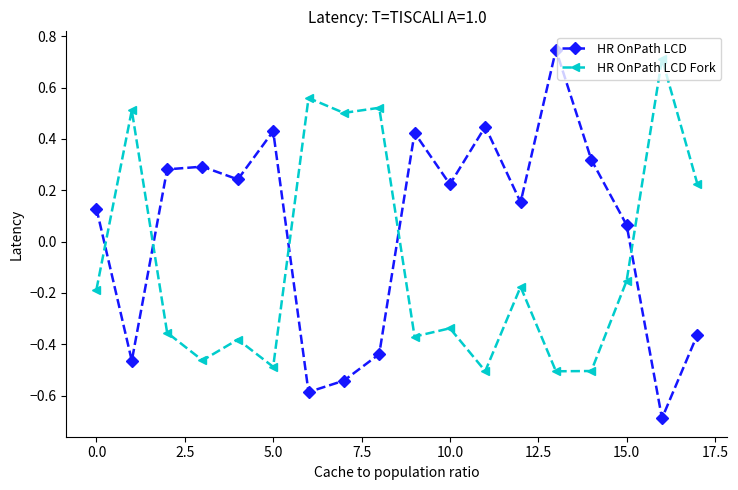

How many times do HR OnPath LCD and HR OnPath LCD Fork cross each other?

5